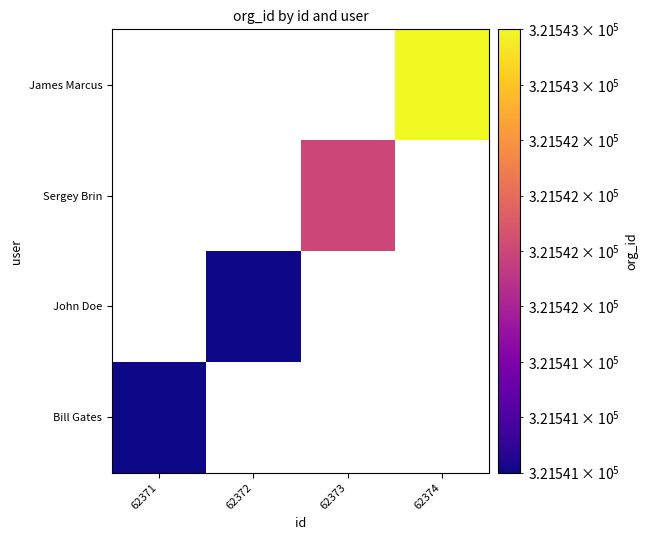

Is the value of John Doe at 62373 greater than the value of Bill Gates at 62373?

No